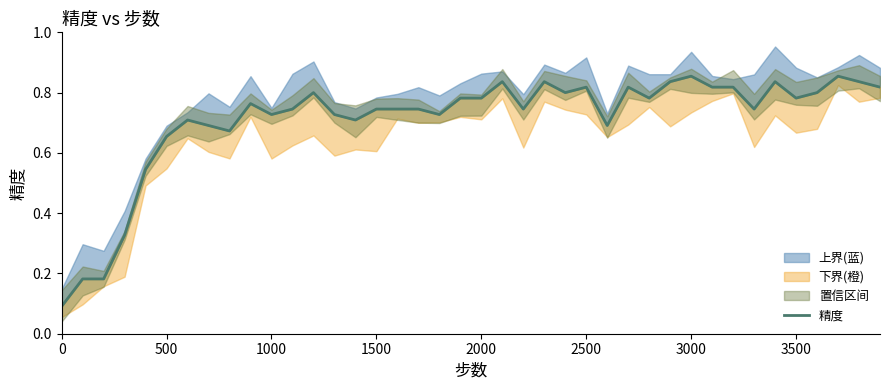

How many values are between 0 and 1?

40